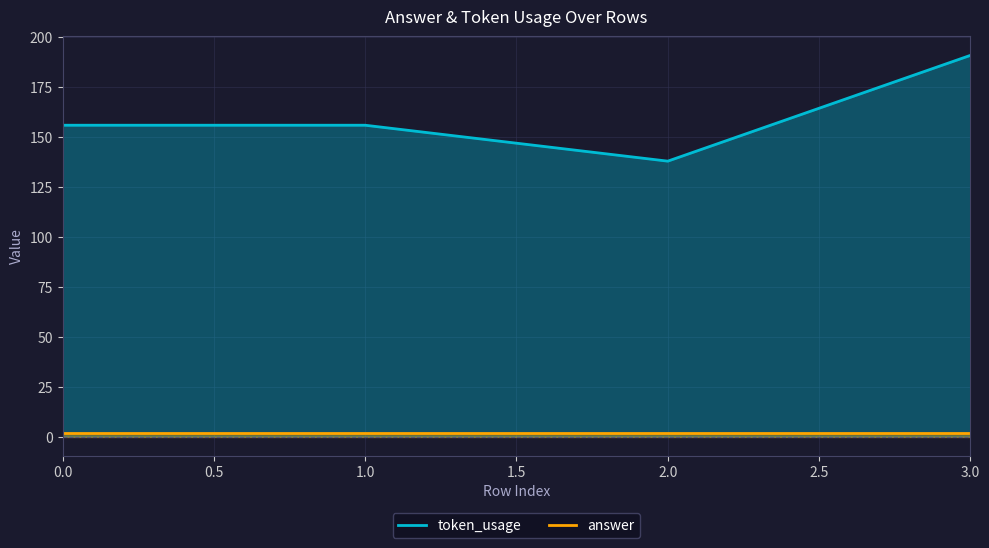

What is the smallest value displayed?

2